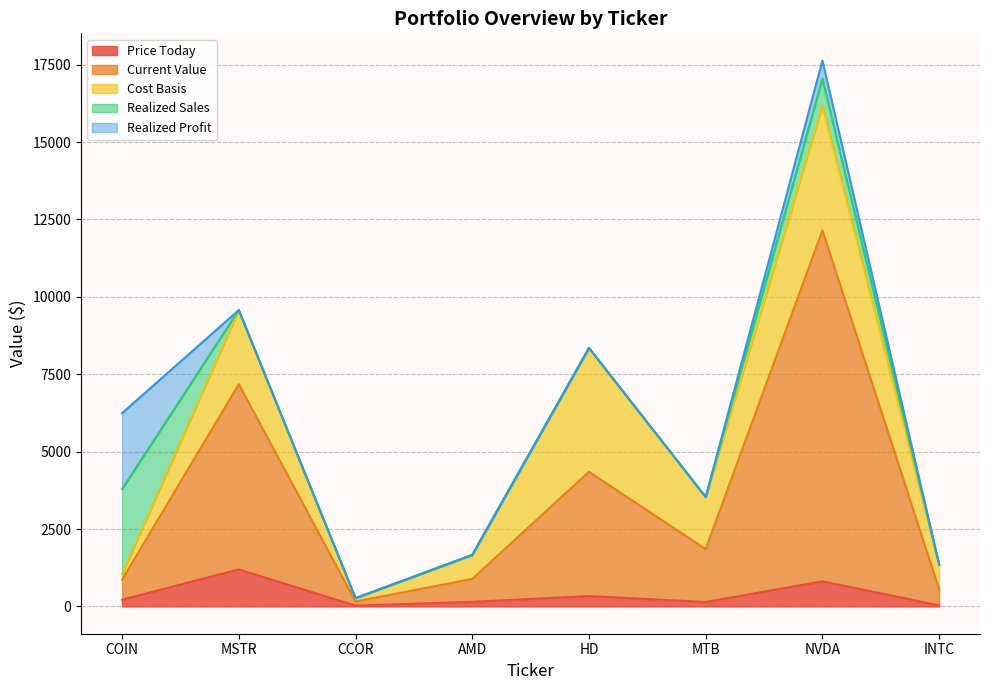

What are all the series names shown in the legend?

Price Today, Current Value, Cost Basis, Realized Sales, Realized Profit